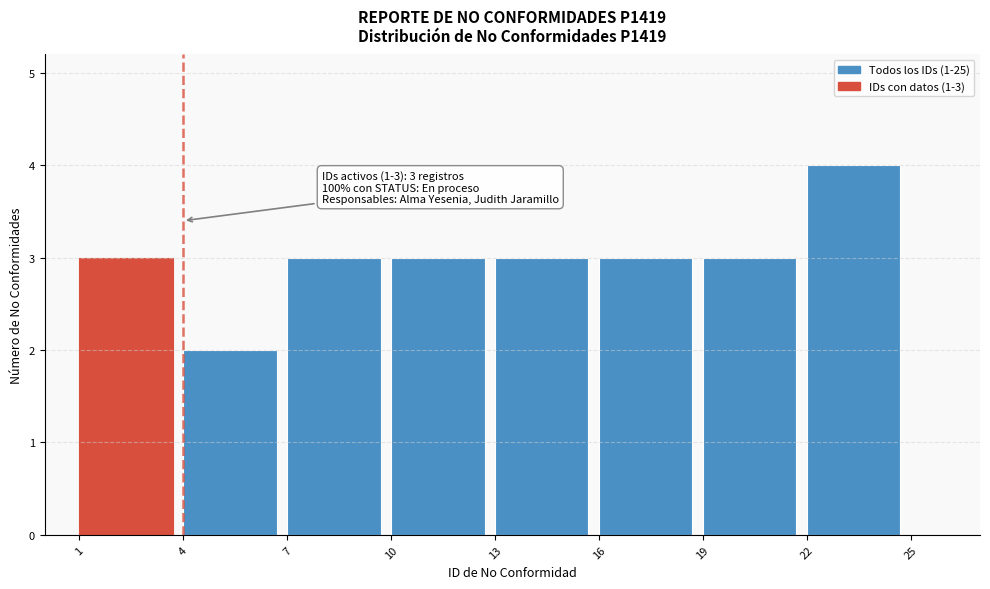

Which range on the x-axis has the tallest bar?

22 to 25